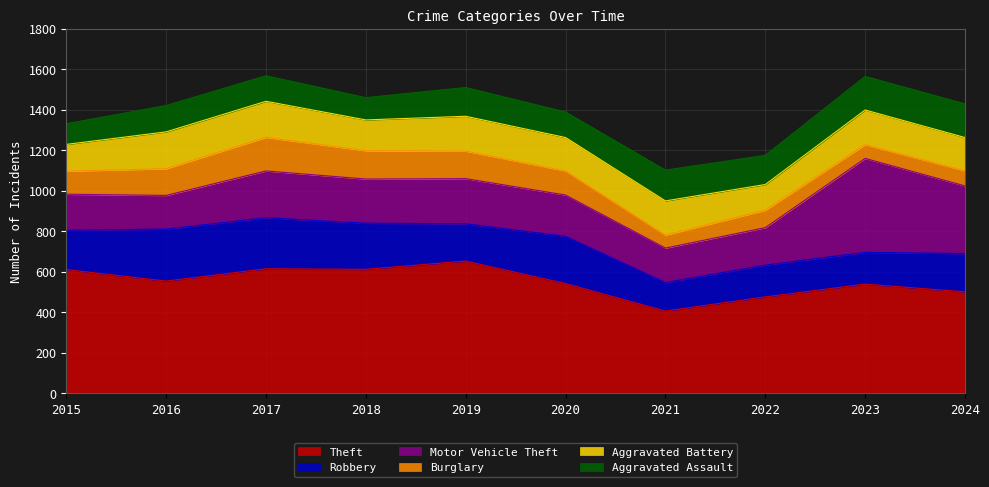

What is the value of the Robbery point at the 1st from the left?

194